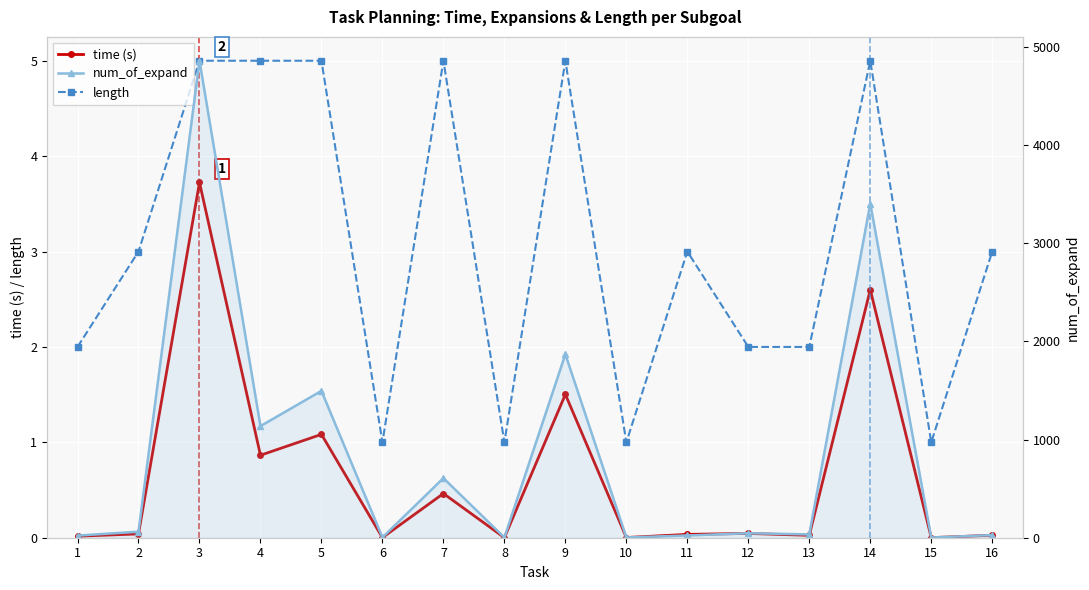

Between 4 and 10, which is larger?

4